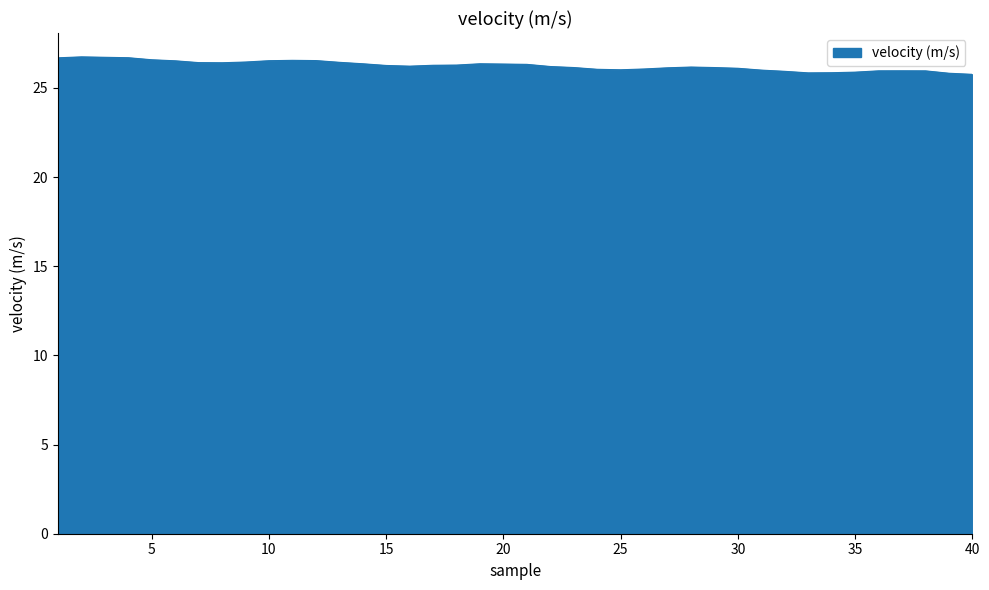

What is the minimum value shown in the chart?

25.8